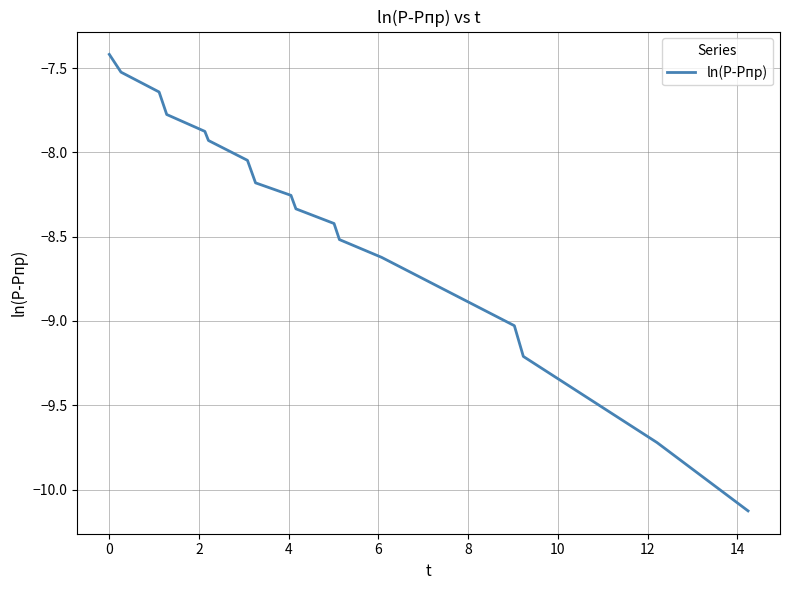

What is the greatest value displayed?

-7.4